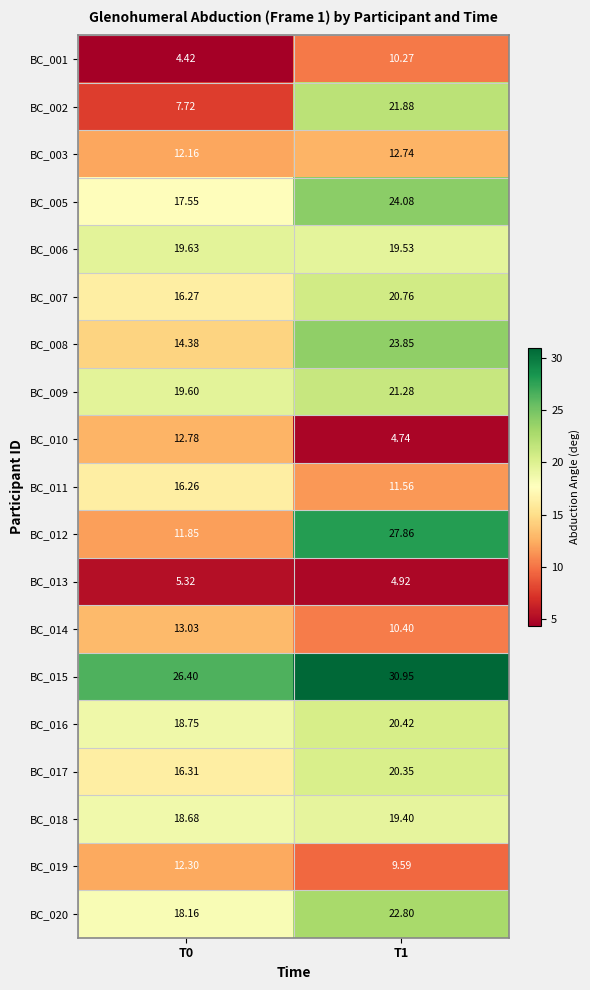

Is the value of BC_002 at T0 greater than the value of BC_003 at T0?

No